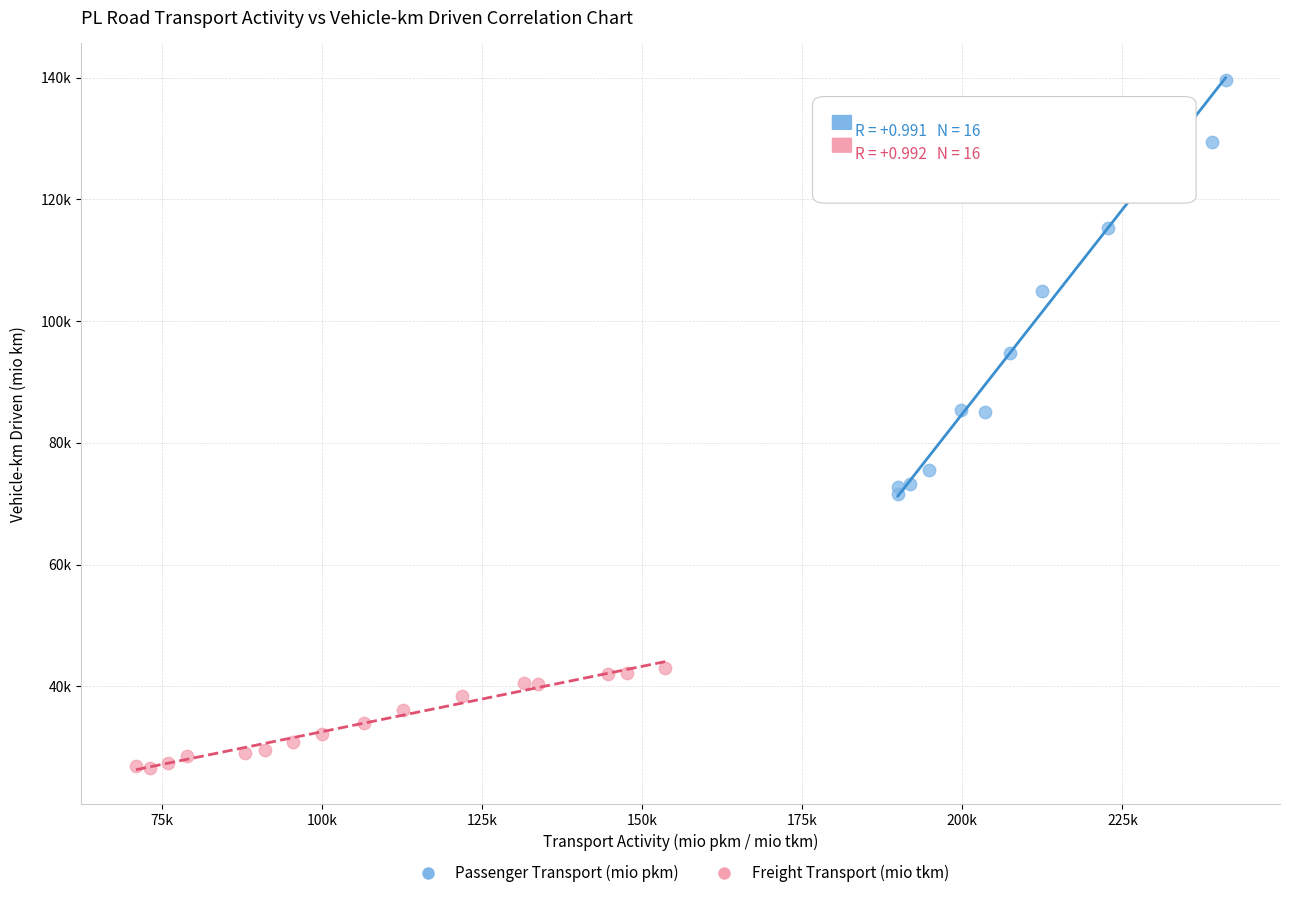

Which series contains the lowest Y value?

Freight Transport (mio tkm)